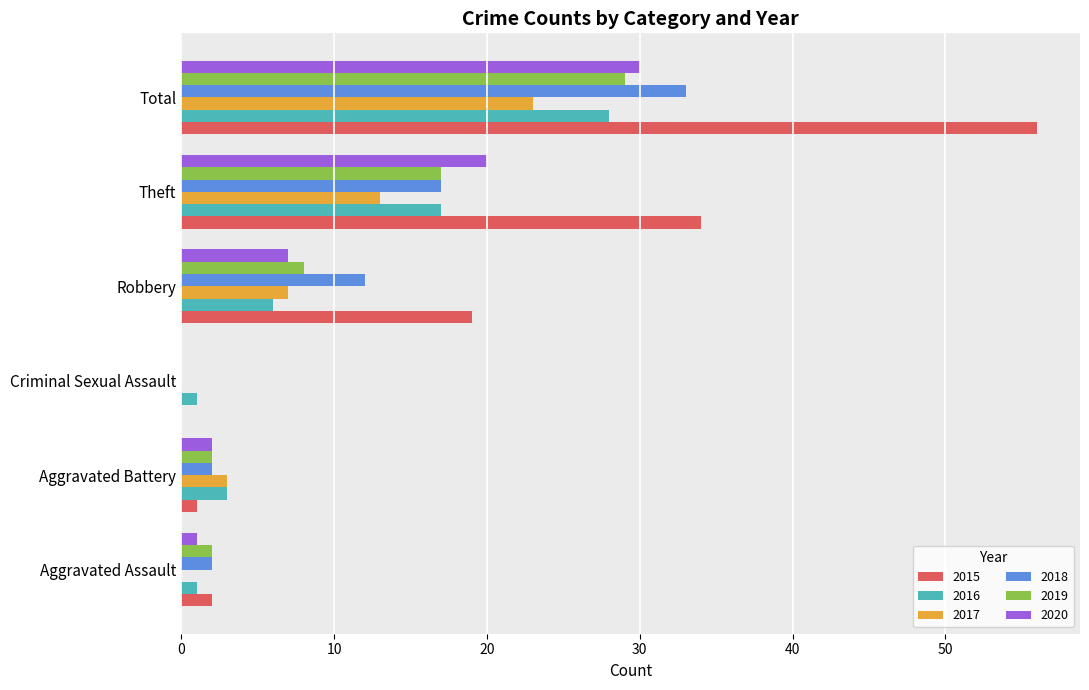

The 2018 series shows 0 at Criminal Sexual Assault. True or false?

True